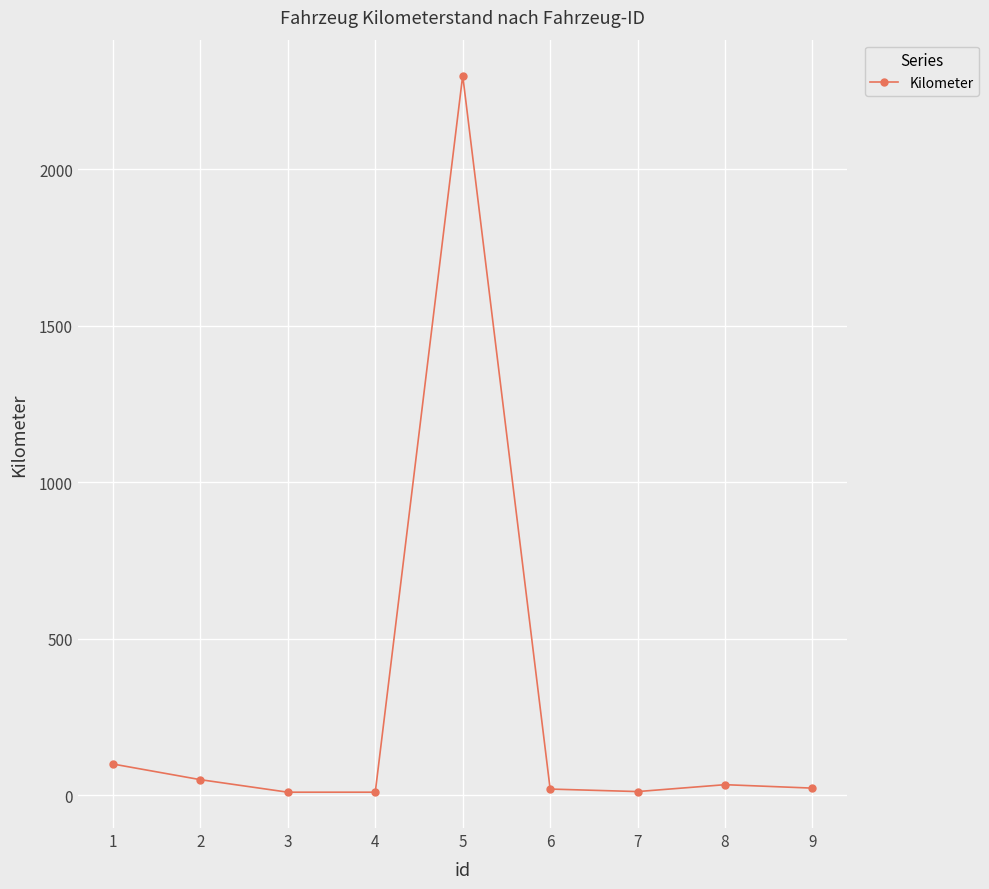

How many data points are less than 23?

4